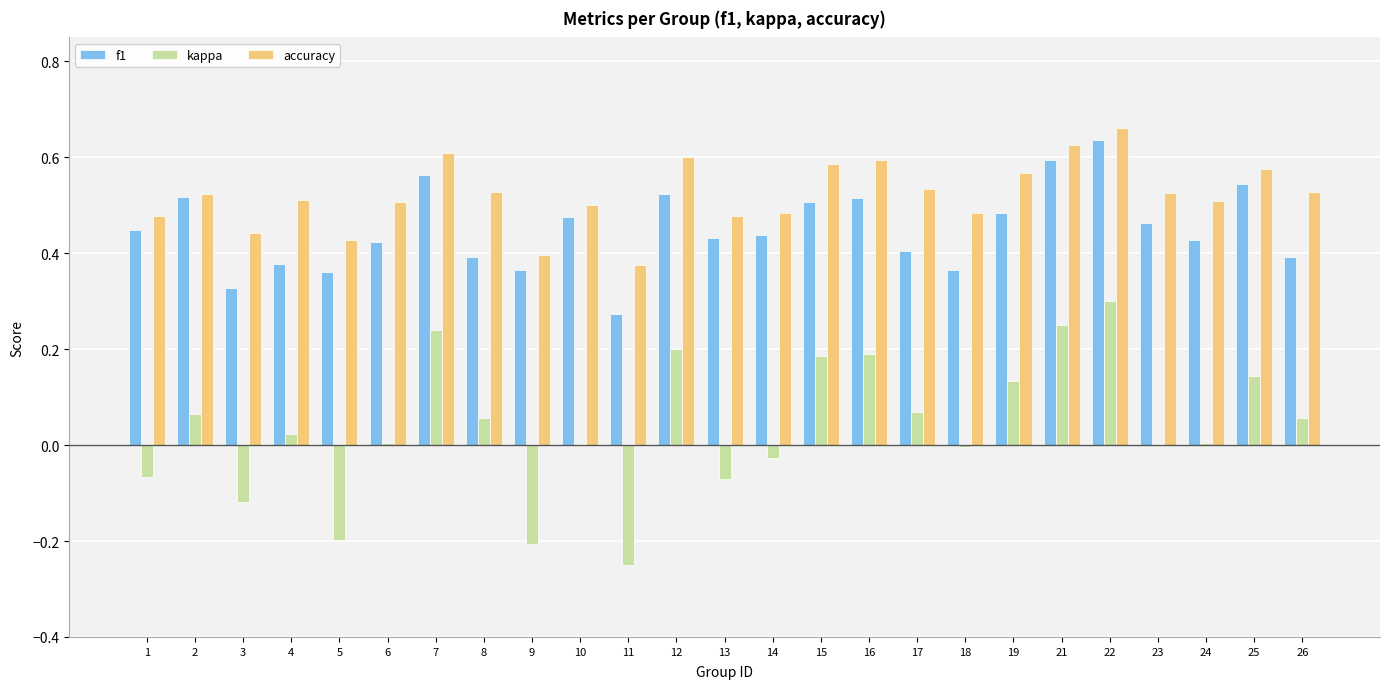

Are the bars horizontal?

No